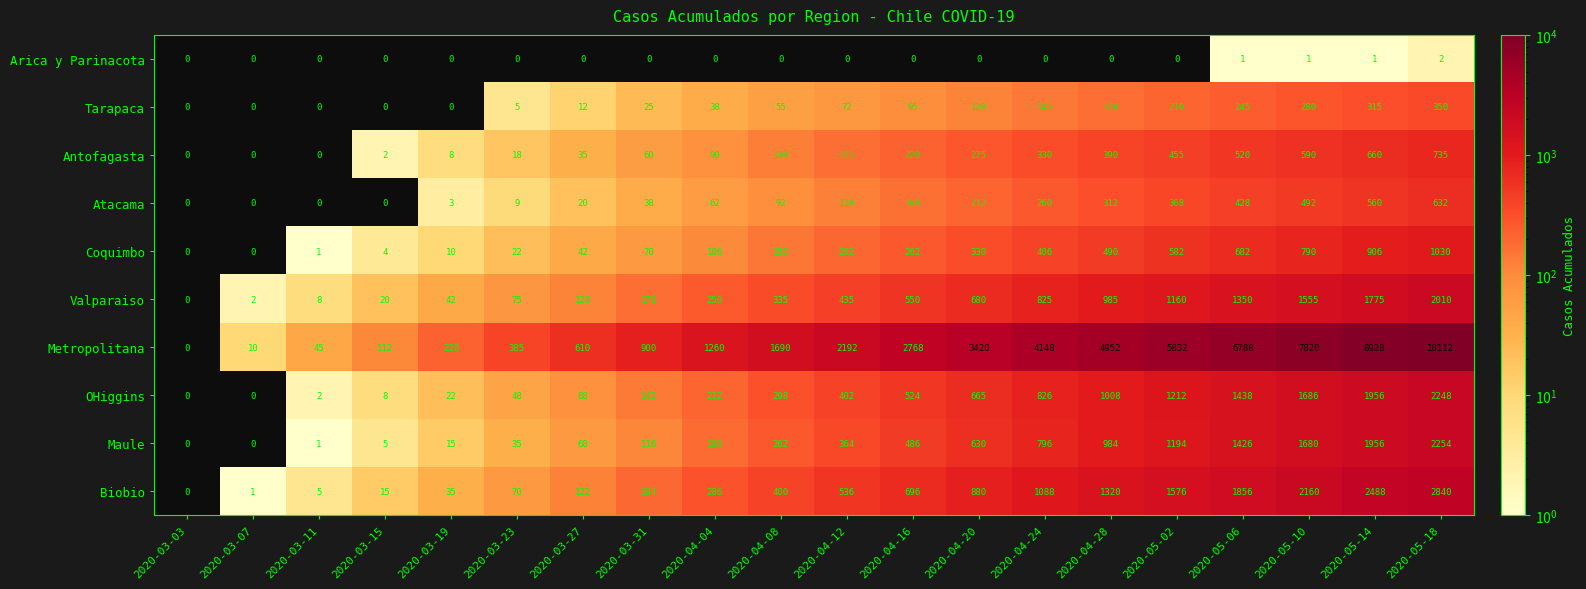

What is the difference between the Antofagasta values at 2020-05-02 and 2020-03-19?

447